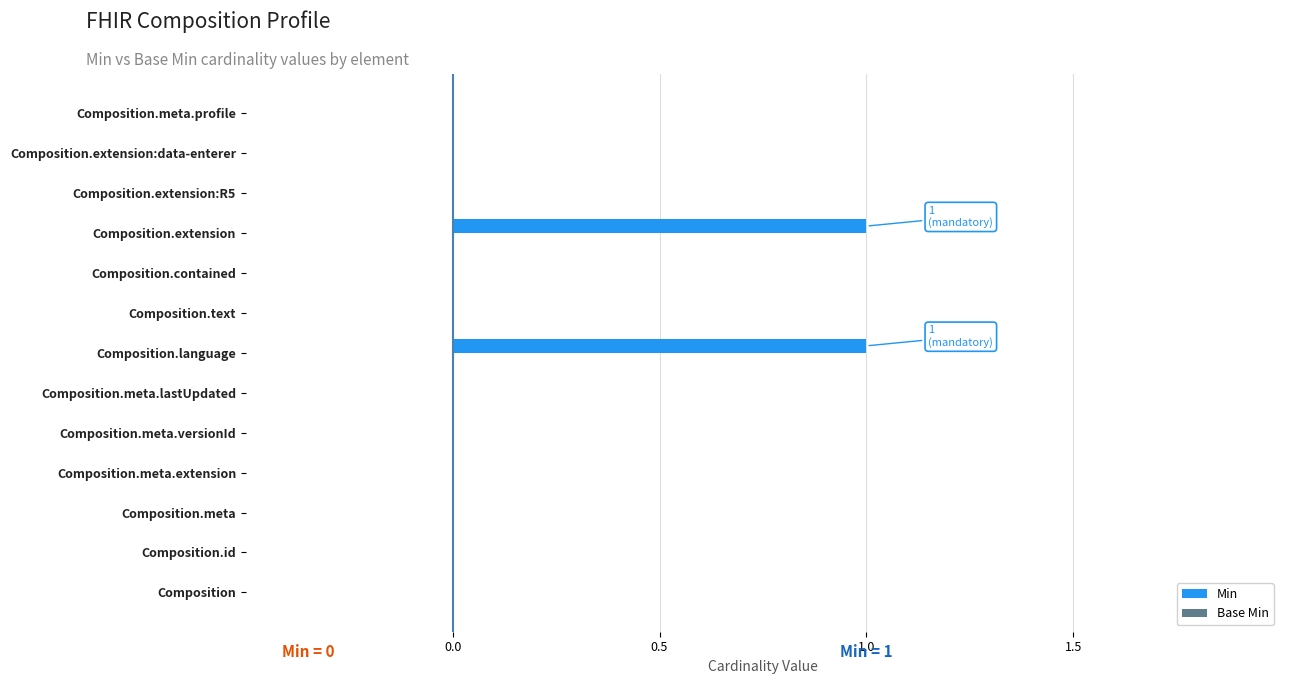

True or false: the data shows 0 at Composition.text.

True